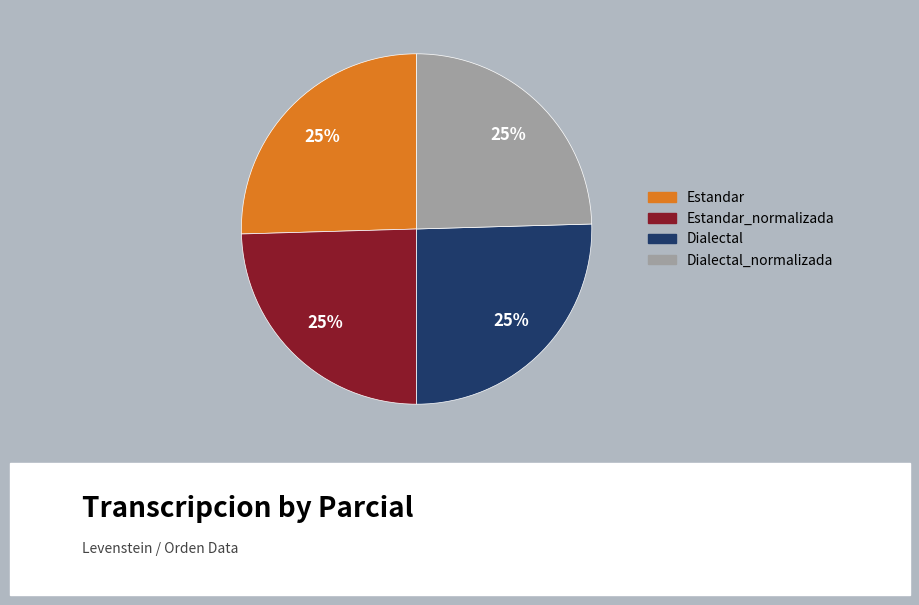

Does any single category account for the majority?

No